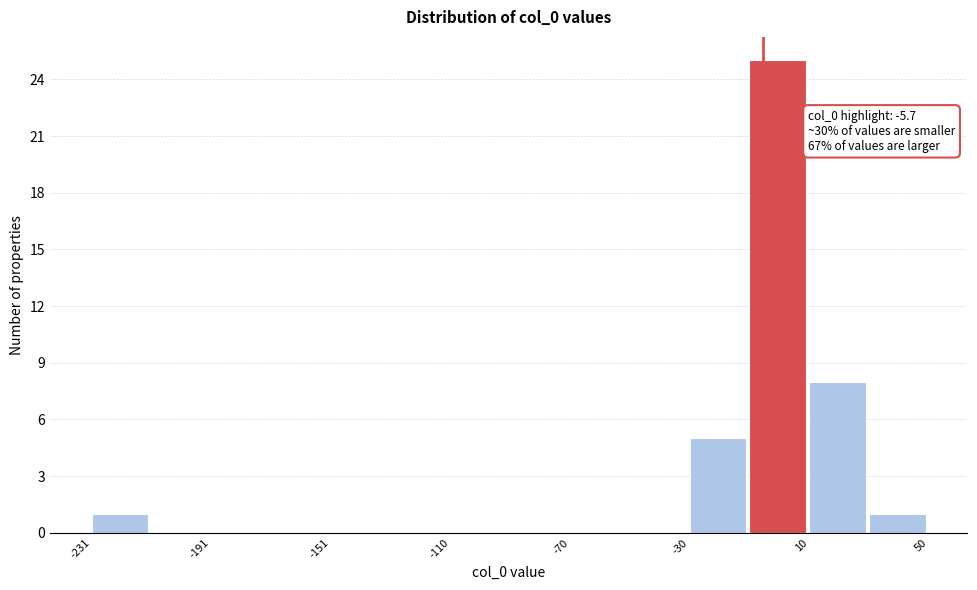

Over which range of the x-axis is the bar tallest?

-10 to 10